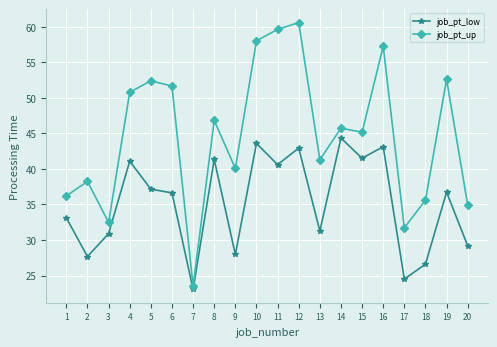

At which category is the sum across all series the highest?

12